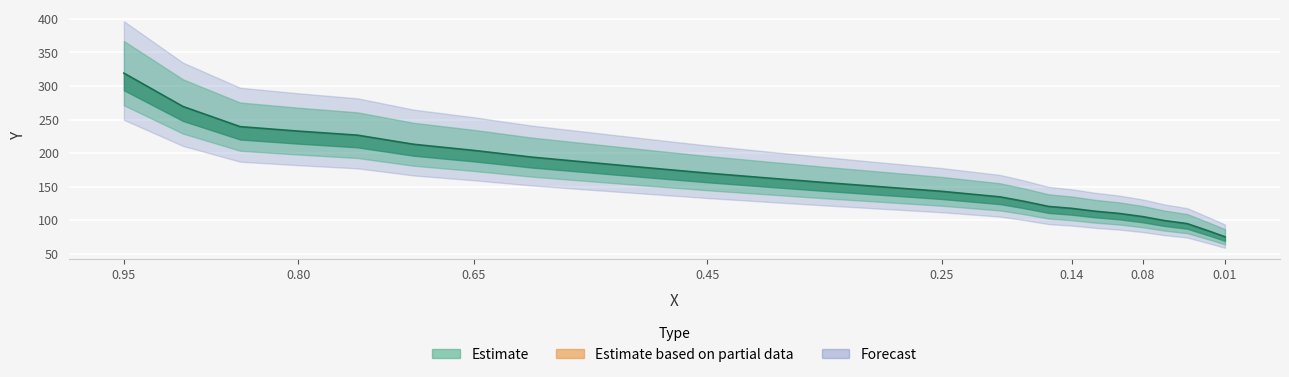

How many data points are less than 156?

12